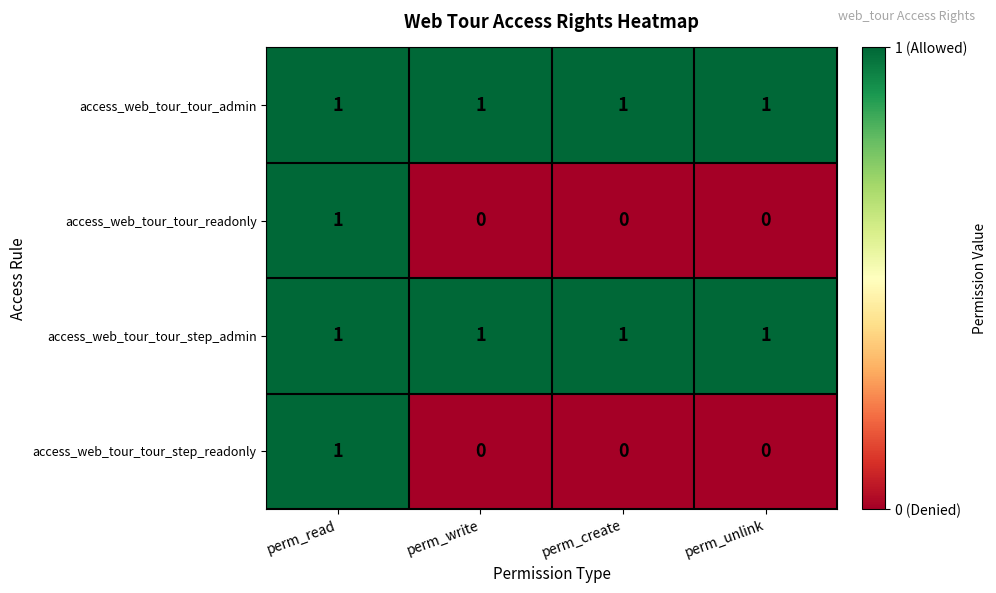

At which category is the sum across all series the highest?

perm_read